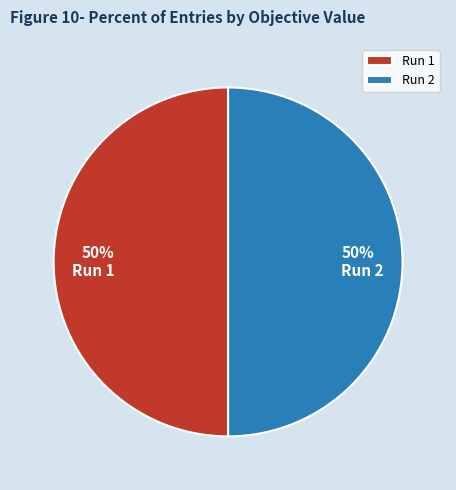

To the nearest percent, what portion does Run 2 represent?

50%